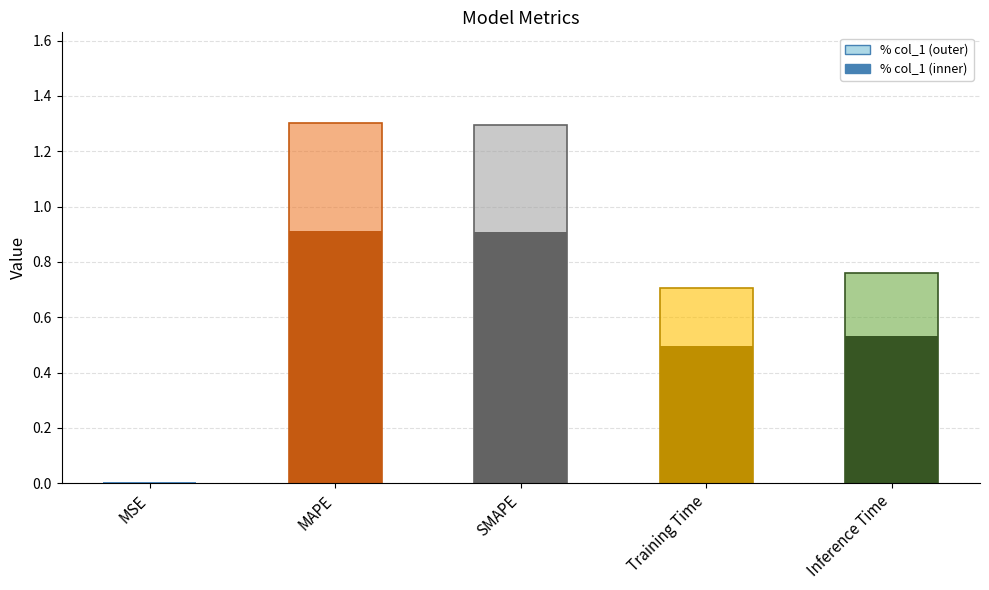

Does the chart contain stacked bars?

No